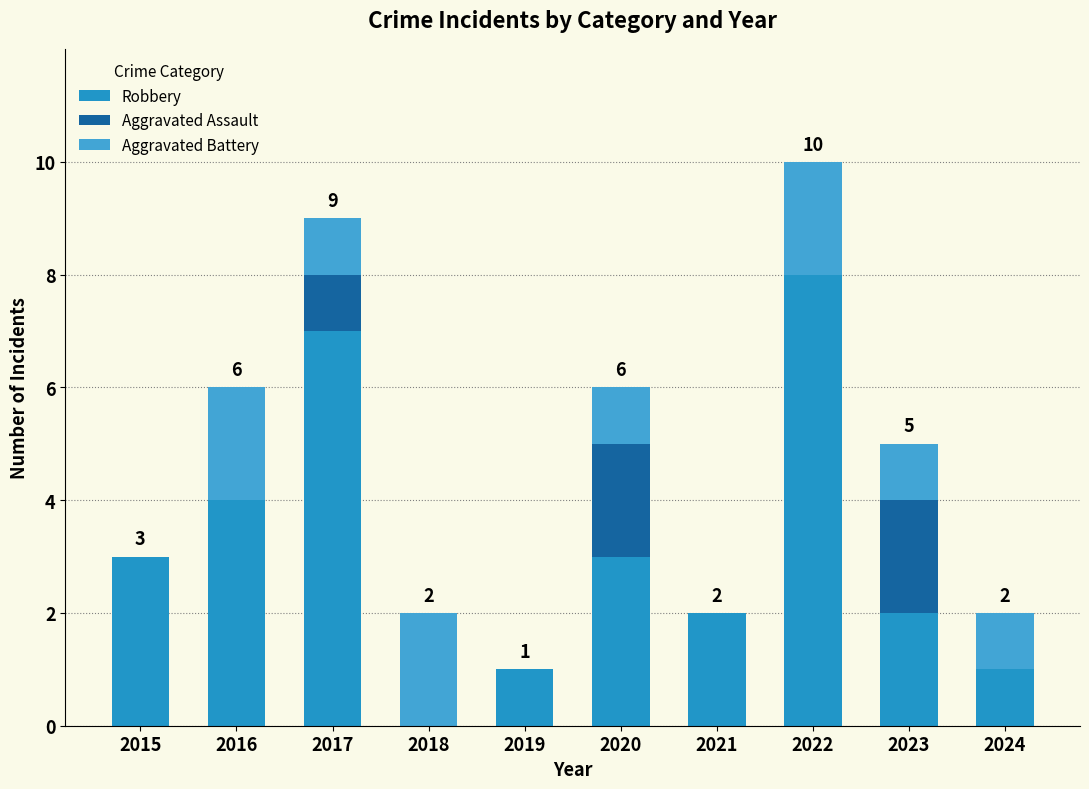

Which series changed the most between 2015 and 2024?

Robbery